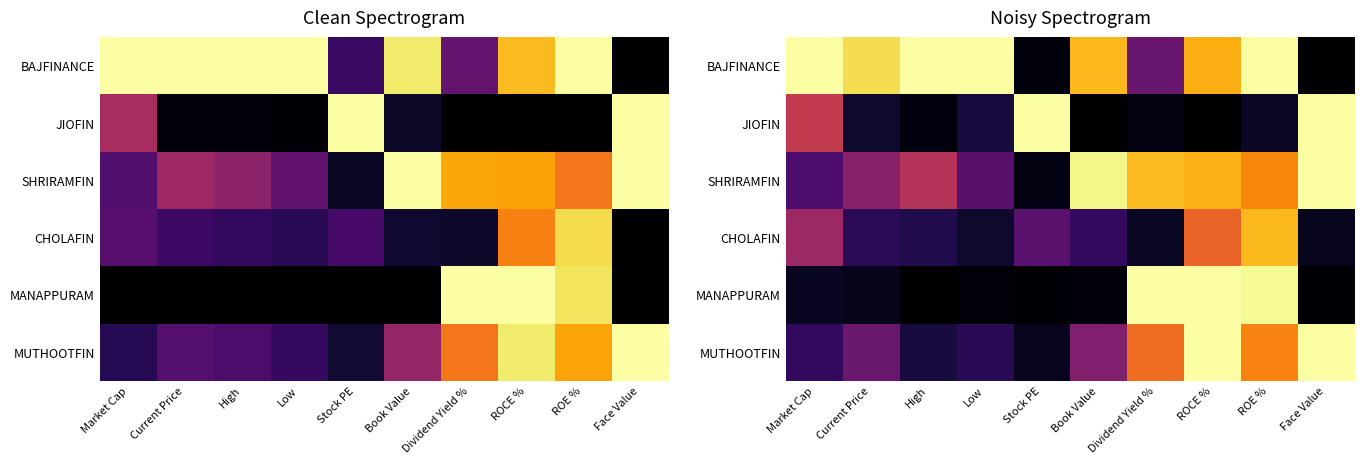

At how many categories does at least one series exceed 0?

10